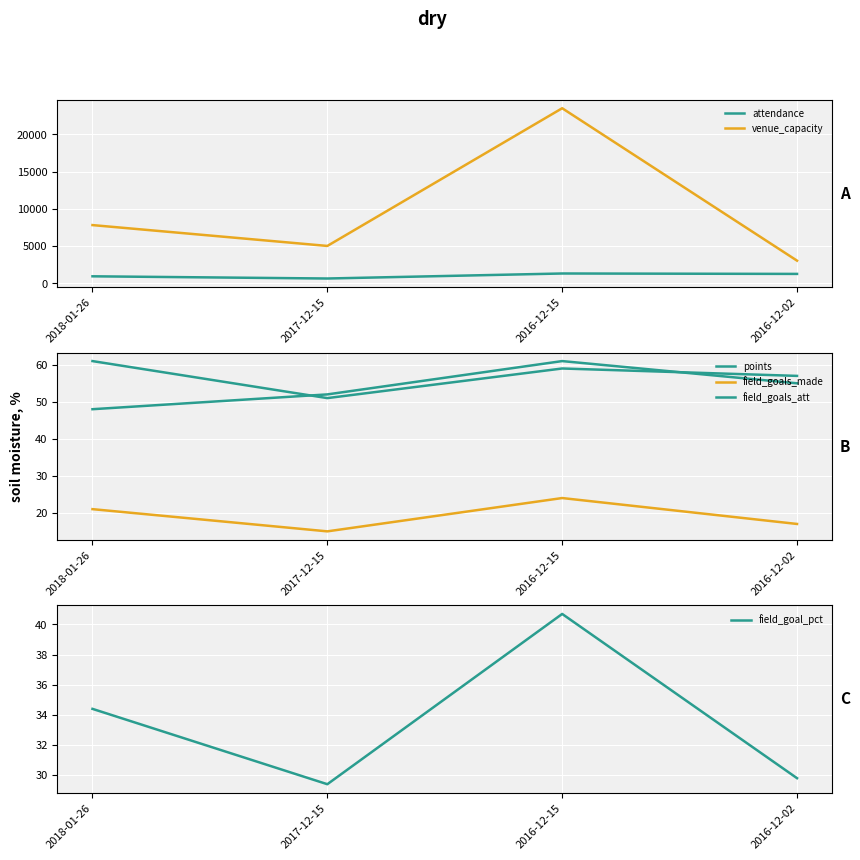

Reading left to right, transcribe all the data shown in this chart.

attendance: 956.0	661.0	1334.0	1278.0
venue_capacity: 7826.0	5029.0	23500.0	3056.0
points: 48.0	52.0	61.0	55.0
field_goals_made: 21.0	15.0	24.0	17.0
field_goals_att: 61.0	51.0	59.0	57.0
field_goal_pct: 34.4	29.4	40.7	29.8